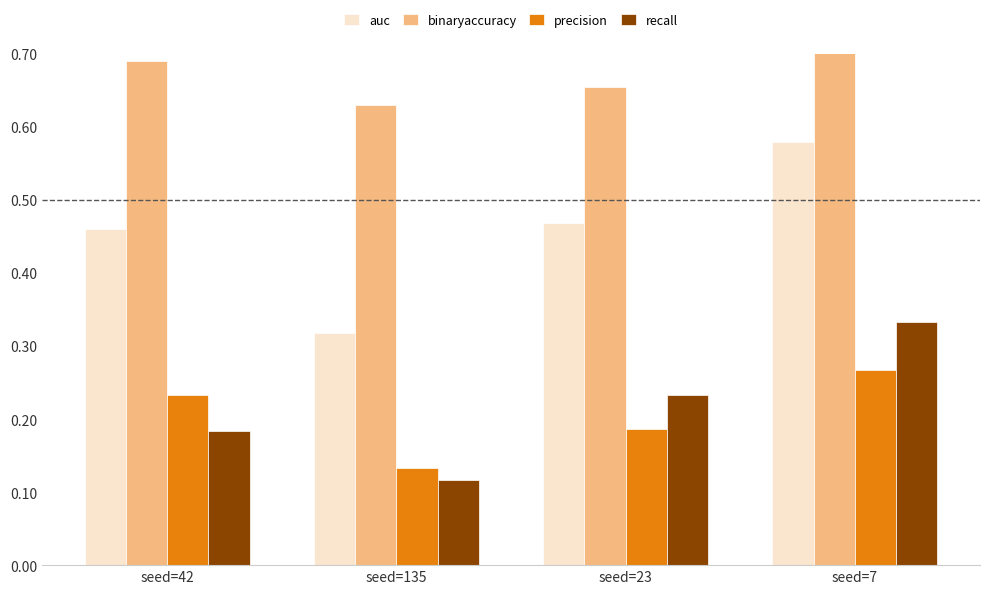

Where is recall nearest to the value 0?

seed=135